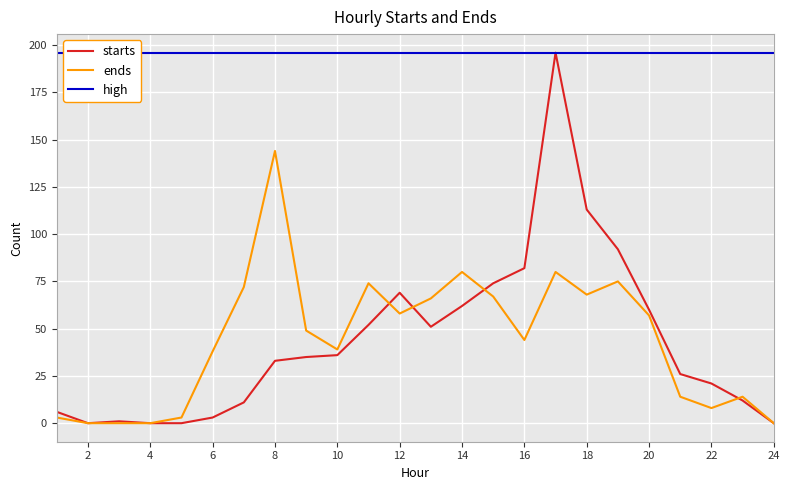

Which category has the highest value in the ends series?

8